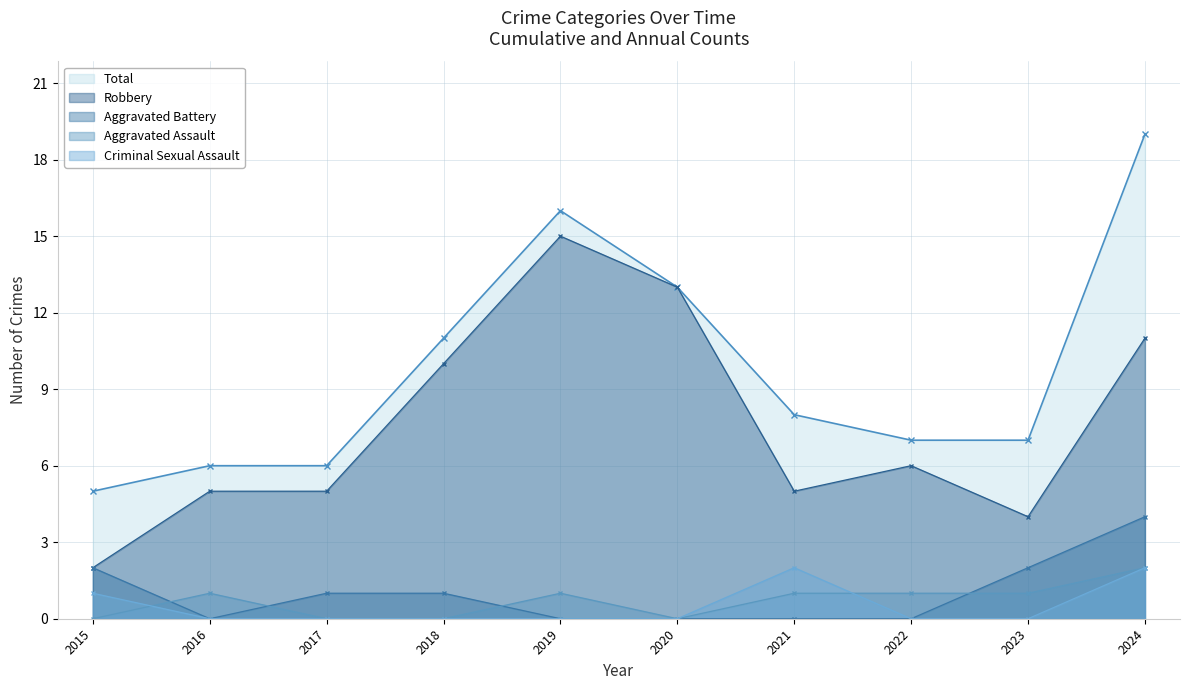

Between 2016 and 2020, which series saw the biggest shift?

Robbery